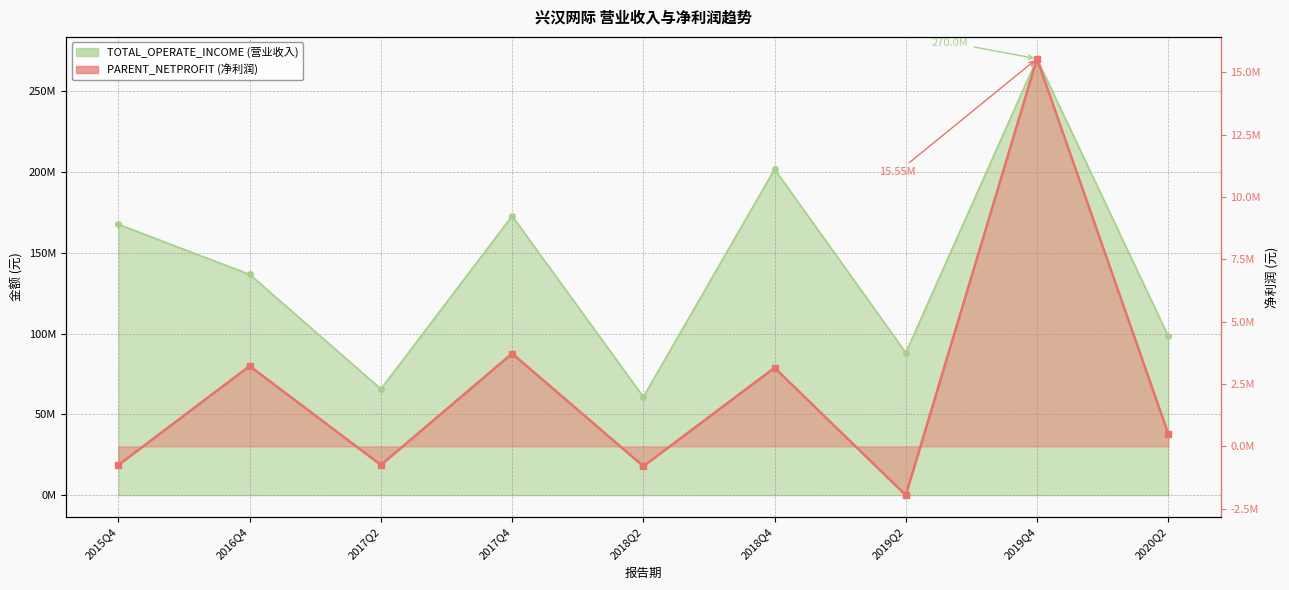

Reading left to right, list all the values displayed in this chart.

TOTAL_OPERATE_INCOME: 2015Q4=167510092.5	2016Q4=136543481.5	2017Q2=65674446.6	2017Q4=172717675.4	2018Q2=60763664.2	2018Q4=201626292.6	2019Q2=88135107.7	2019Q4=269989745.3	2020Q2=98382620.2
PARENT_NETPROFIT: 2015Q4=-745578.9	2016Q4=3221143.5	2017Q2=-747266.3	2017Q4=3722703.7	2018Q2=-796865.2	2018Q4=3151445.8	2019Q2=-1958366.3	2019Q4=15545289.5	2020Q2=505718.0